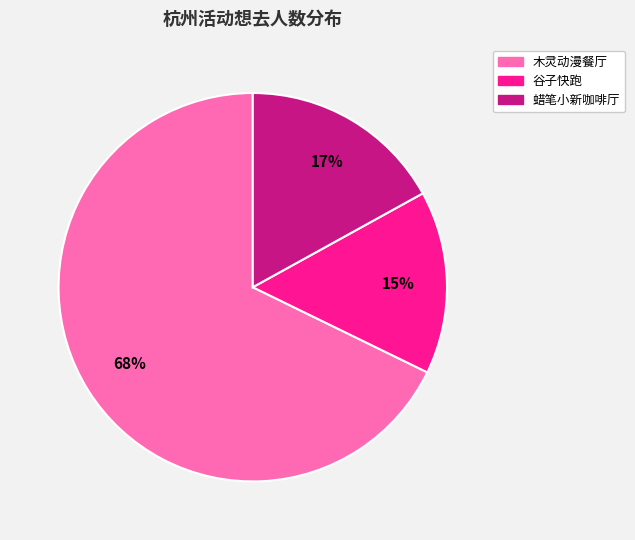

The 蜡笔小新咖啡厅 slice represents 28% of the pie. True or false?

False